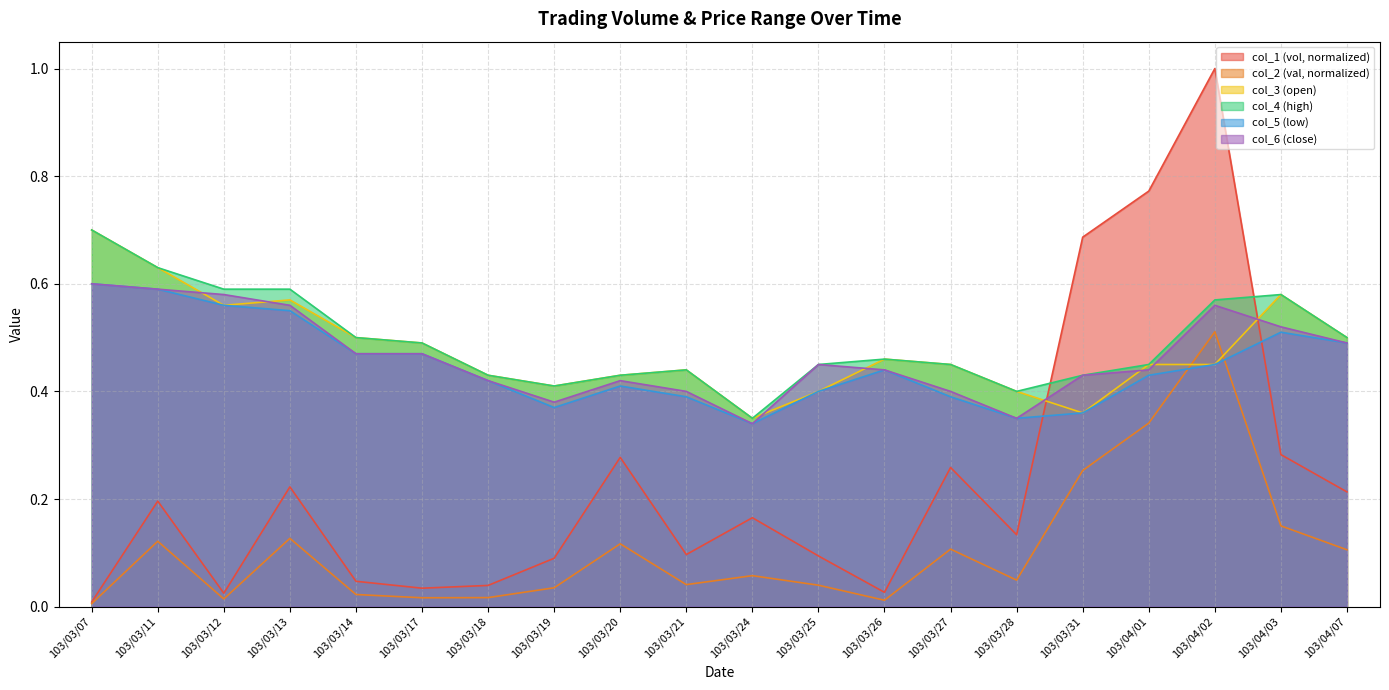

Read the col_5 value at 103/04/02.

0.5